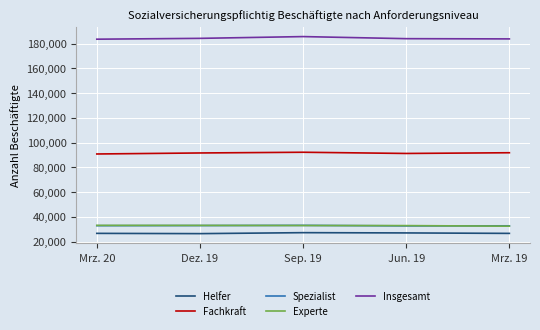

True or false: Spezialist and Helfer cross at least once.

False